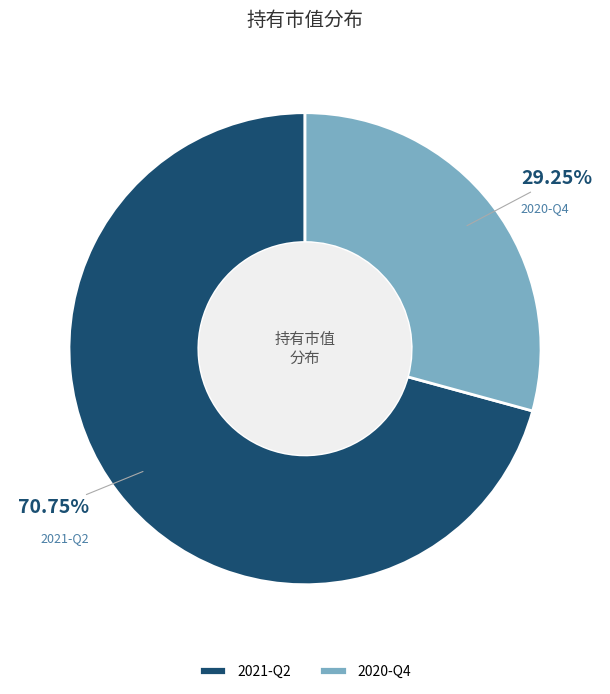

Combined, what portion of the pie is 2020-Q4 and 2021-Q2?

100.0%